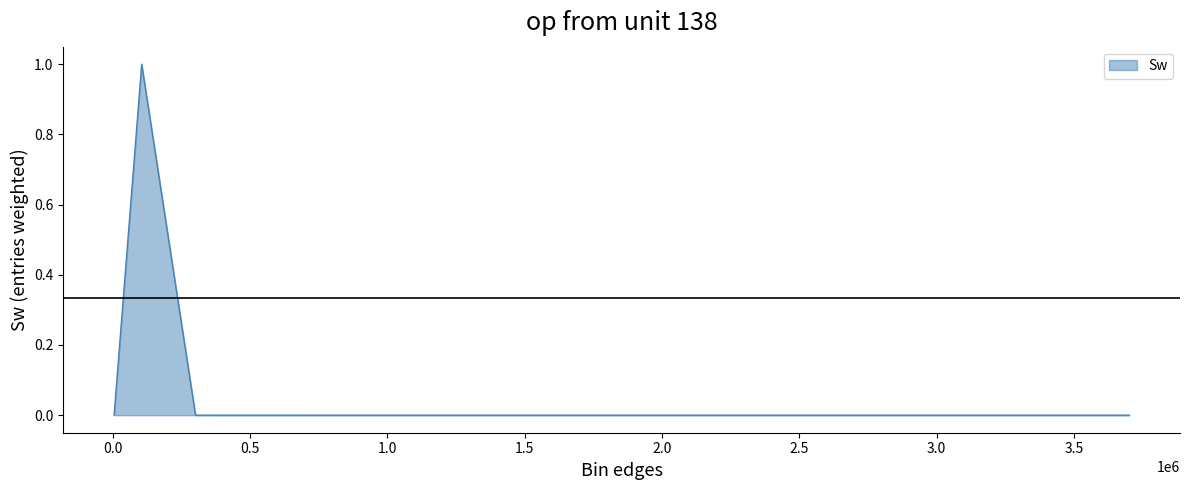

What is the greatest value displayed?

1.0